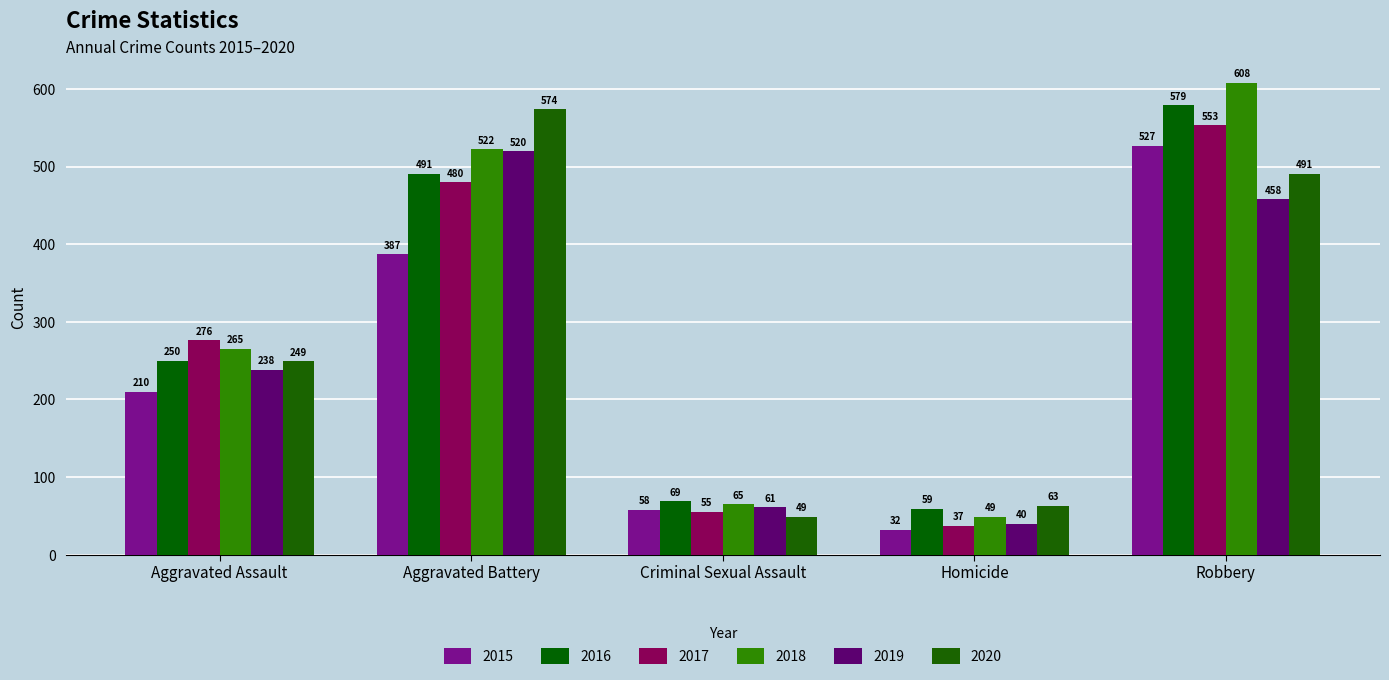

How many groups of bars are there?

5